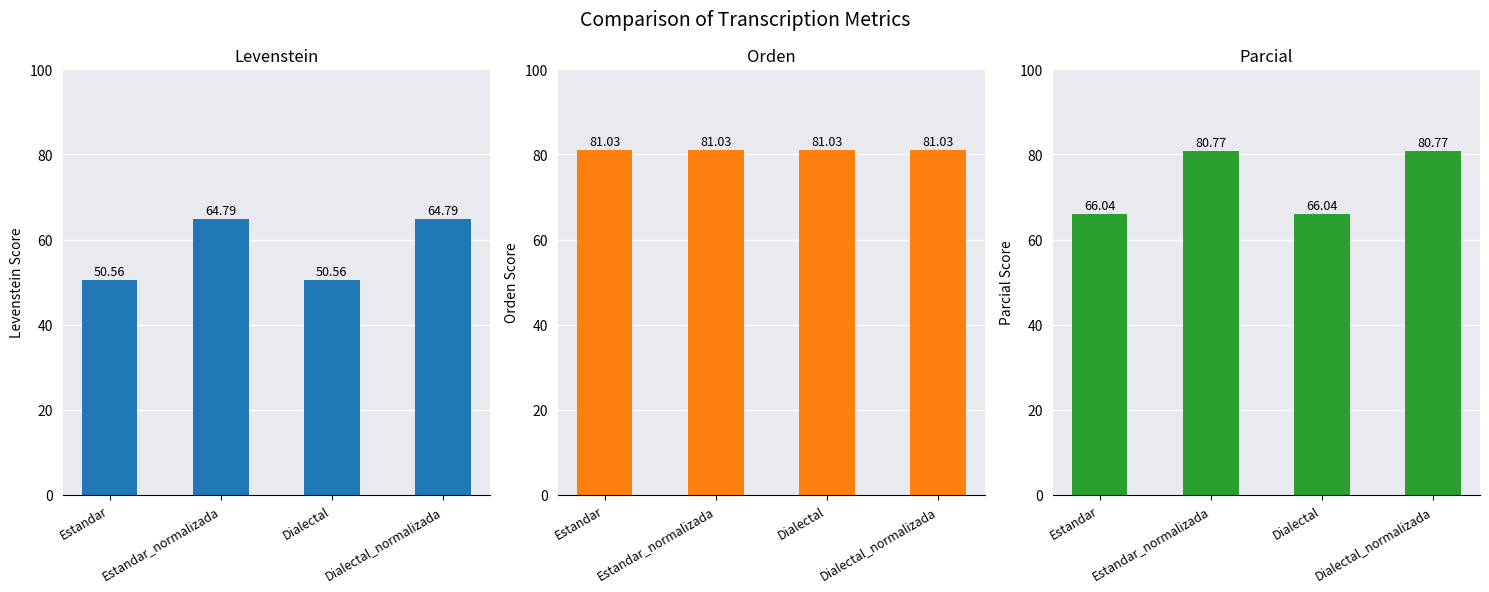

Between Estandar_normalizada and Dialectal_normalizada, which series saw the biggest shift?

Levenstein